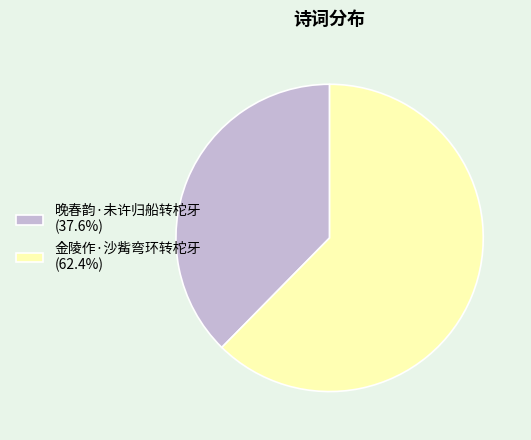

What is the ratio of the value at 金陵作·沙觜弯环转柁牙 (62.4%) to the value at 晚春韵·未许归船转柁牙 (37.6%)?

1.7